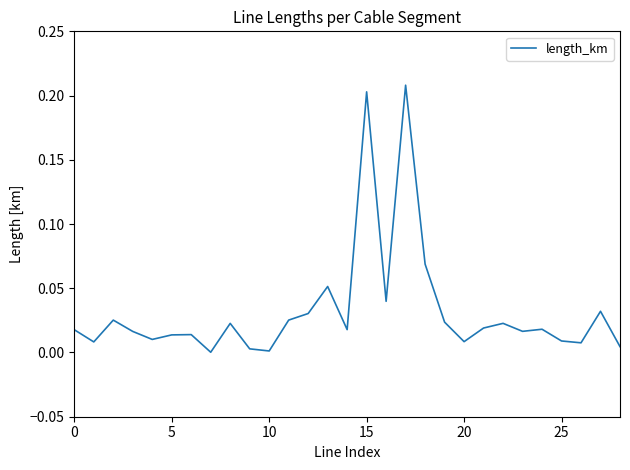

What is the label of the 22nd point from the left?

21